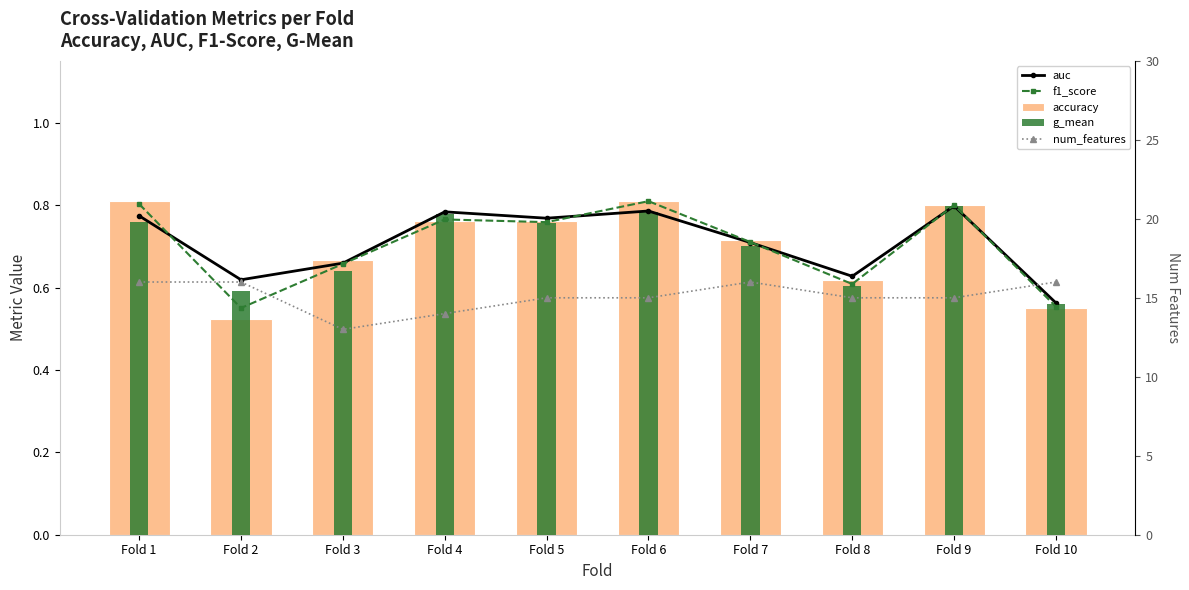

Is it true that g_mean equals 0.6 at Fold 8?

True